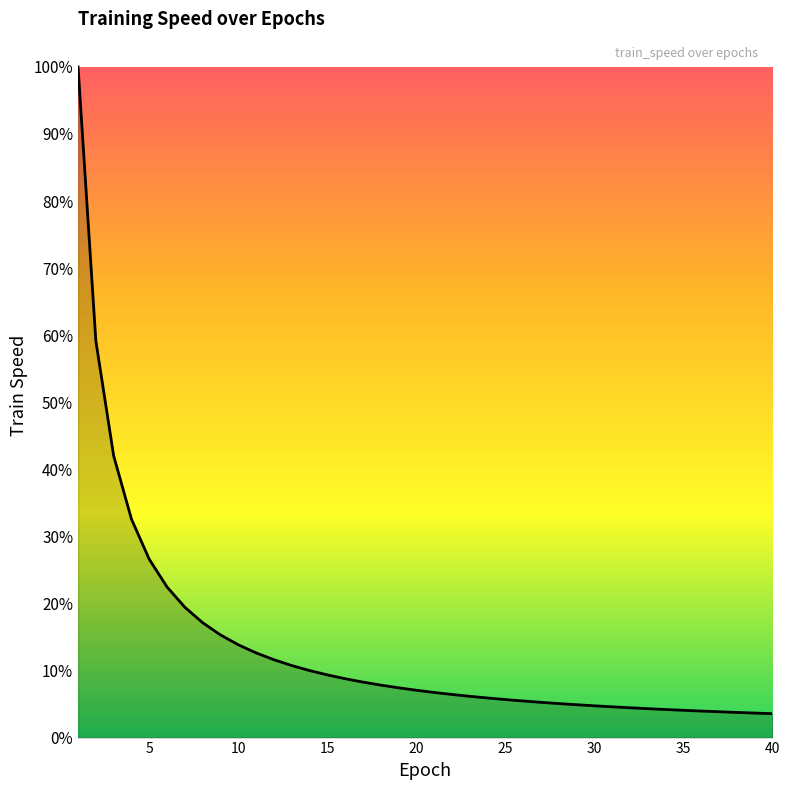

Is this an area chart (filled region under the line)?

Yes